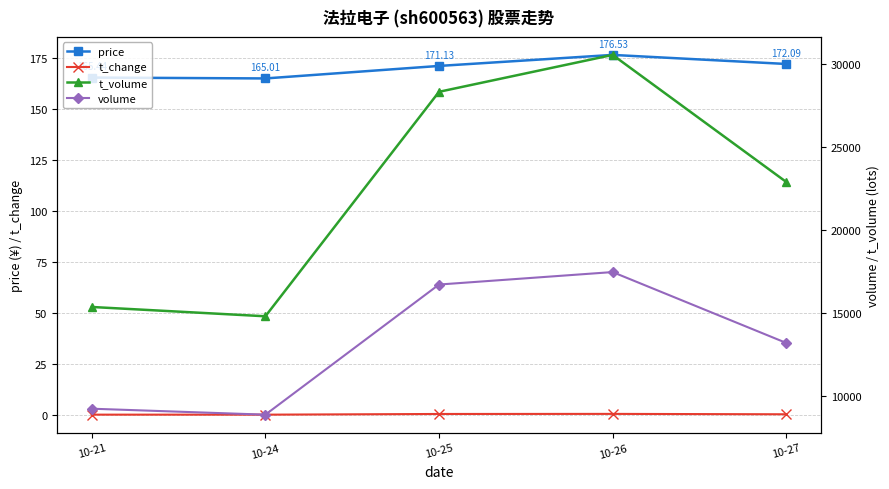

Reading left to right, list all the values displayed in this chart.

price: 10-21=165.4	10-24=165.0	10-25=171.1	10-26=176.5	10-27=172.1
t_change: 10-21=0.4	10-24=0.4	10-25=0.7	10-26=0.8	10-27=0.6
t_volume: 10-21=15373.0	10-24=14814.0	10-25=28300.0	10-26=30517.0	10-27=22884.0
volume: 10-21=9261.0	10-24=8903.0	10-25=16721.0	10-26=17470.0	10-27=13213.0